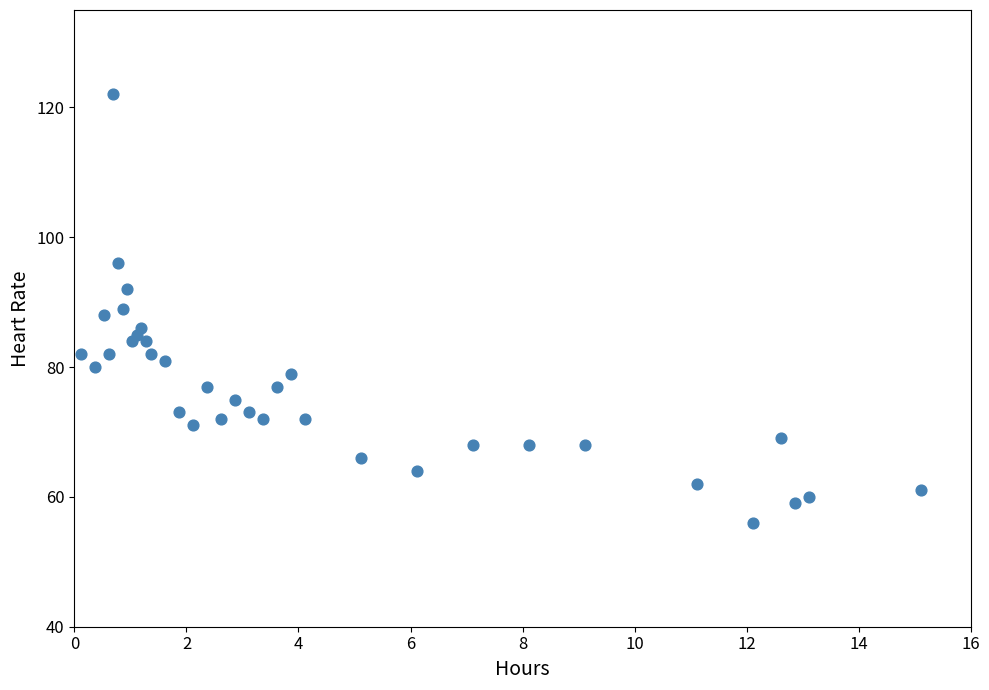

What is the range of Y values (max minus min)?

66